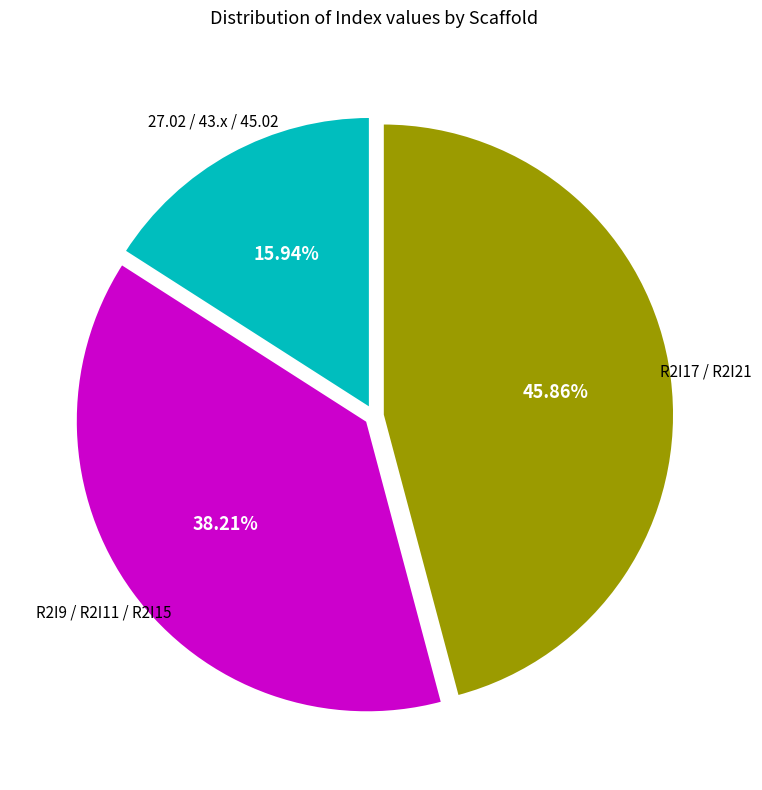

To the nearest percent, what is the difference between the largest and smallest slice percentages?

30%